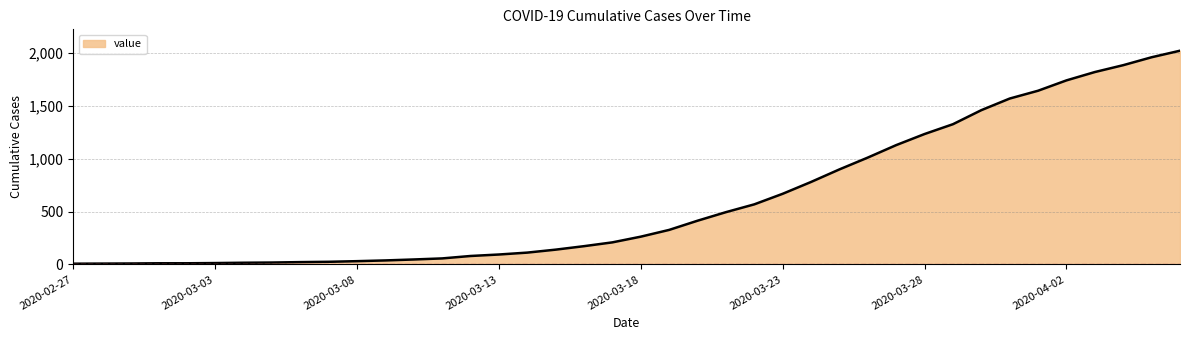

What is the difference between the maximum and minimum values?

2017